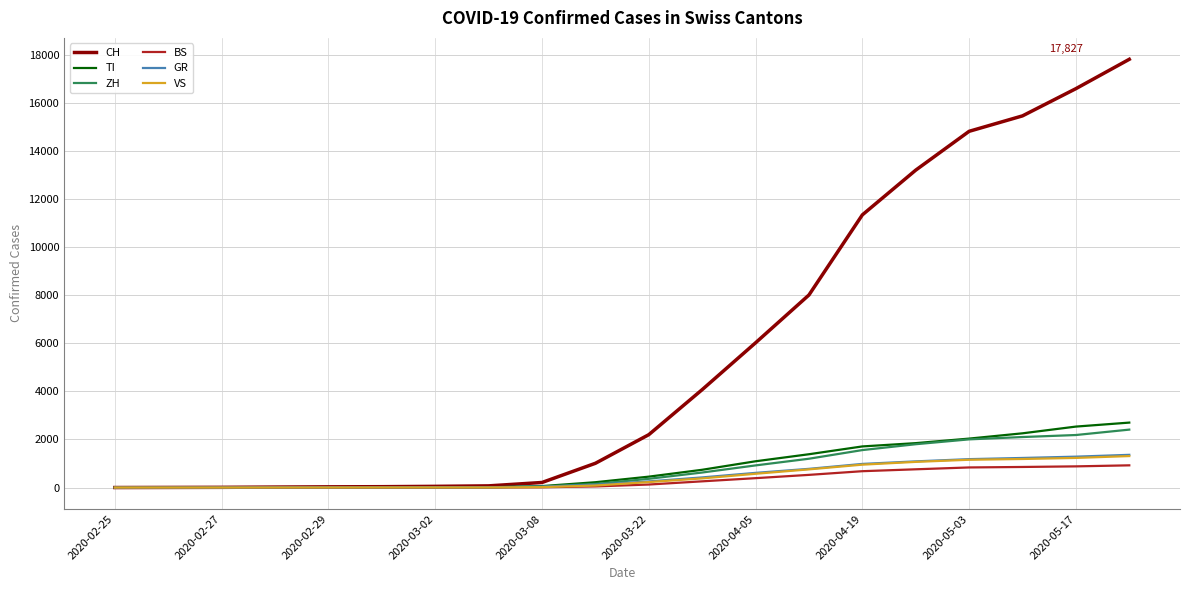

What is the maximum value for CH?

17827